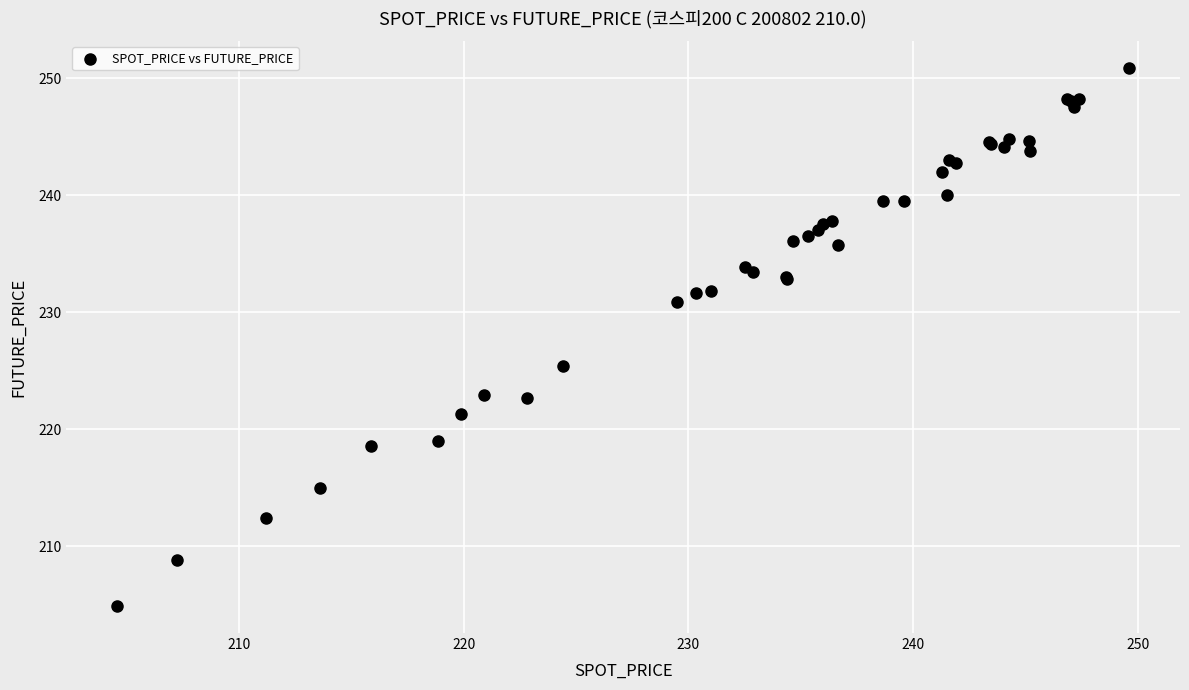

What Y value in the scatter plot is closest to 227?

225.4